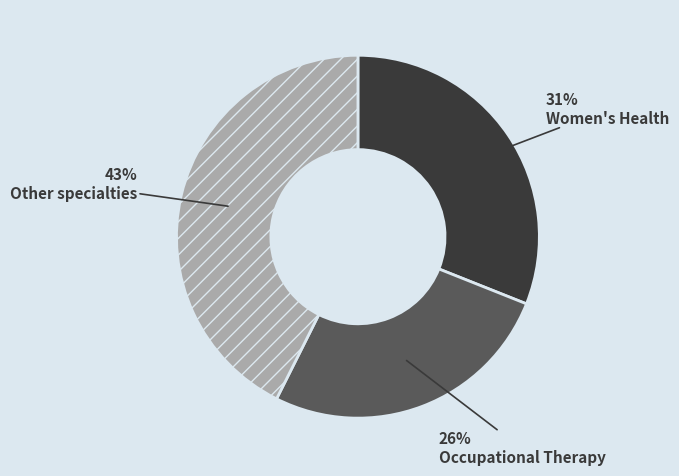

Is there any slice that represents more than half of the pie?

No